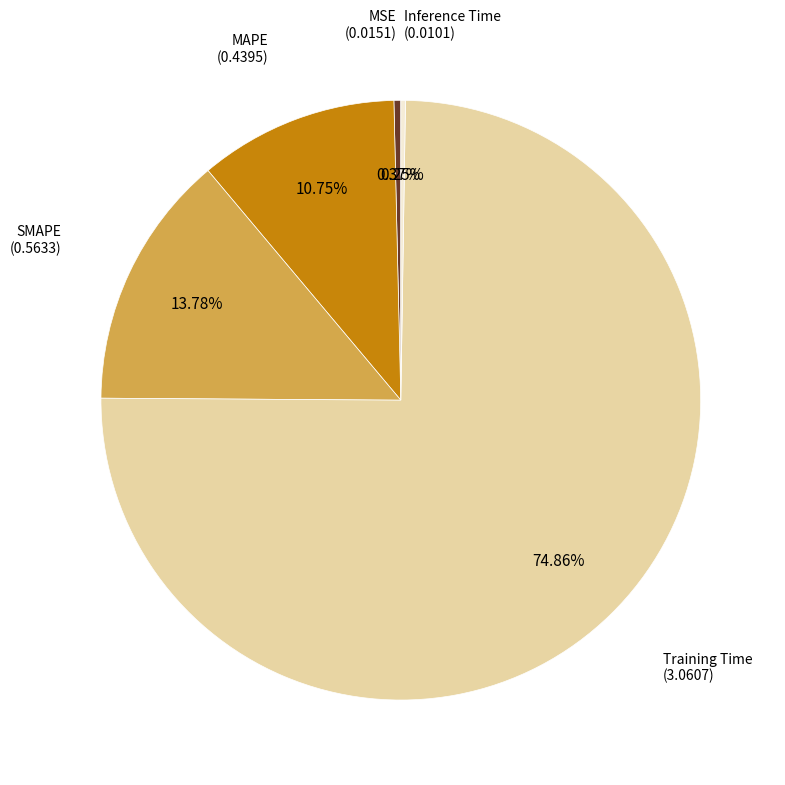

Does any single category account for the majority?

Yes